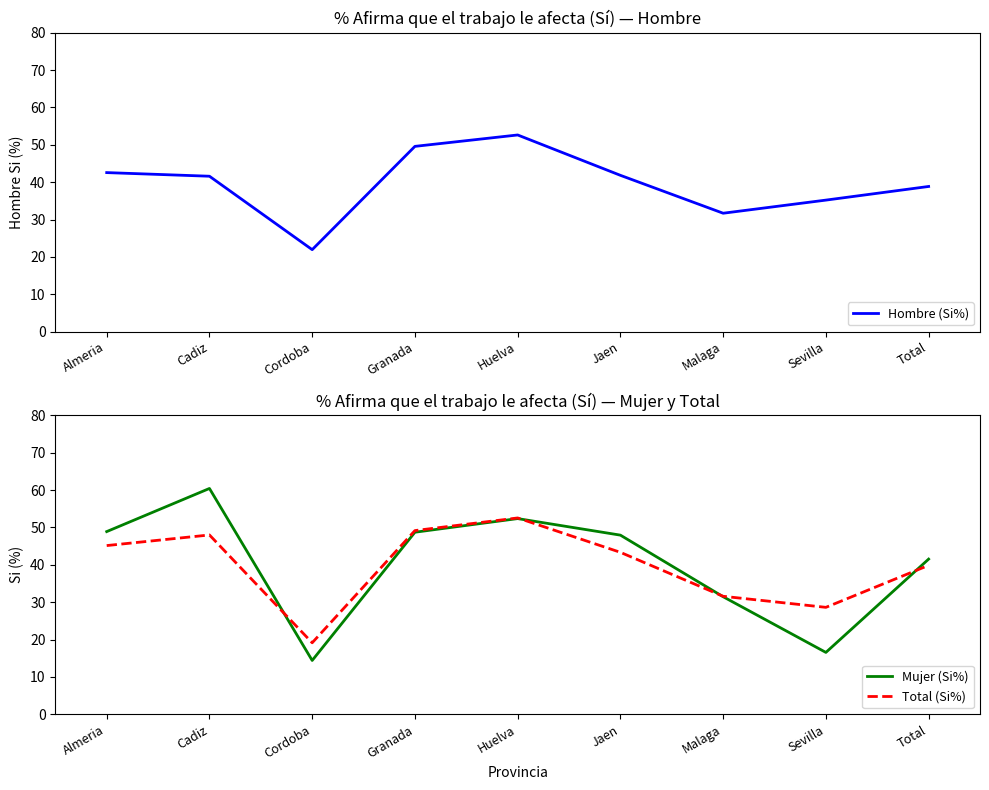

How many lines are shown in the chart?

3